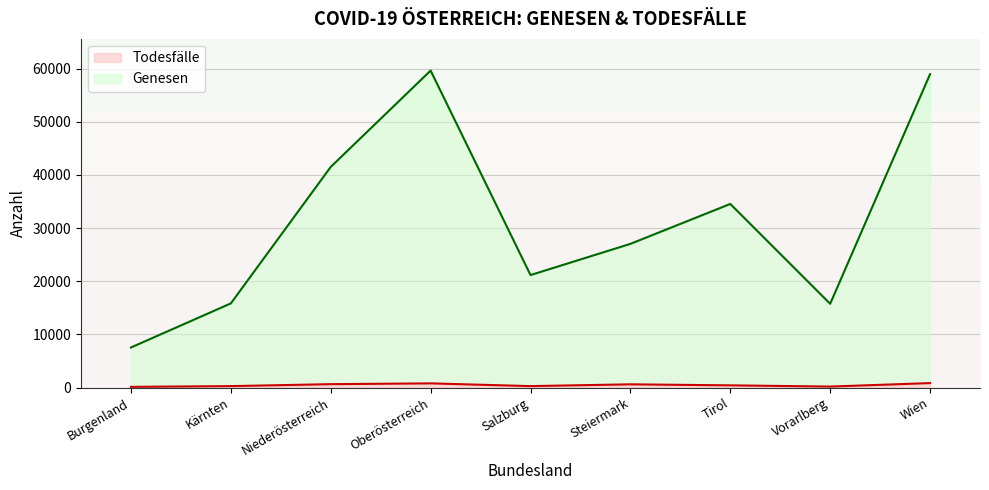

What is the smallest value displayed?

126